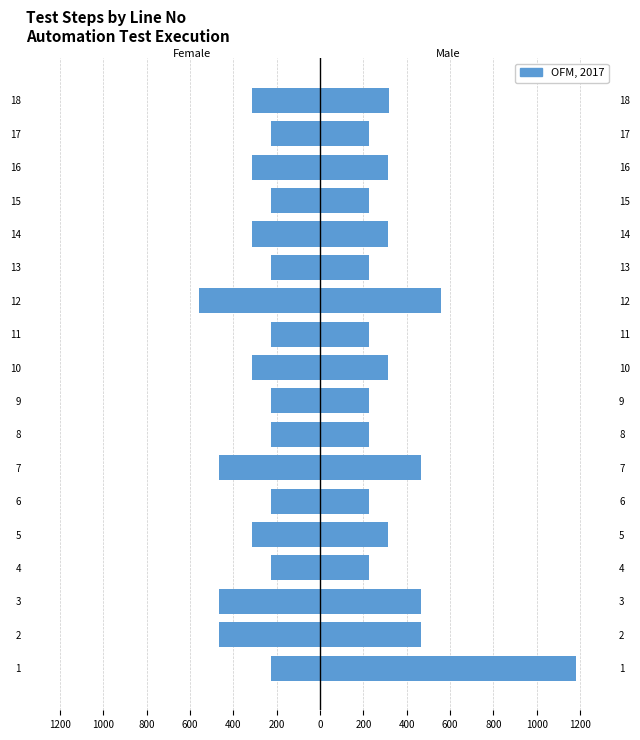

How many groups of bars are there?

18